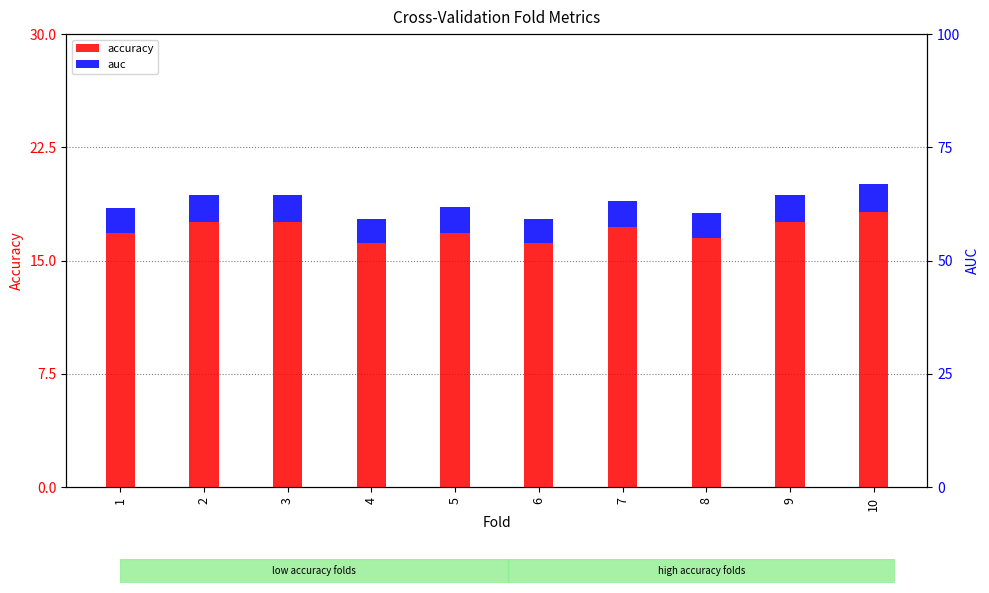

What are all the series names shown in the legend?

accuracy, auc